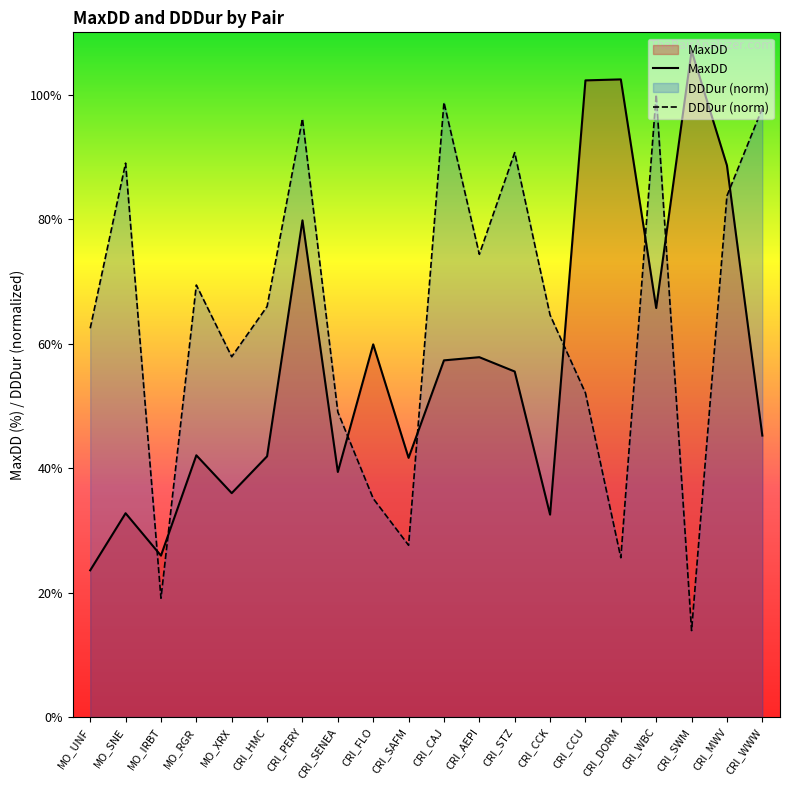

How many interior local valleys does the MaxDD series have?

6